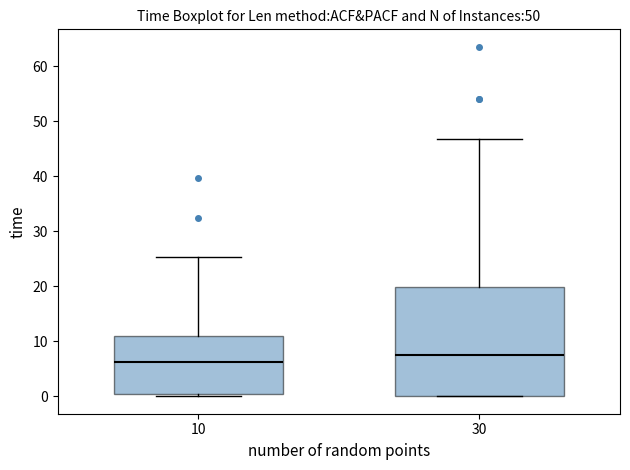

Reading left to right, transcribe this box plot: for each box, give where its median line is, the range the box spans, and where its two whiskers end, as read against the y-axis. The values are not printed on the chart, so give them approximately, as read against the axis.

10: median 6, box 0 to 11, whiskers 0 (just below the box's lower edge) to 25
30: median 7, box 0 to 20, whiskers 0 to 47